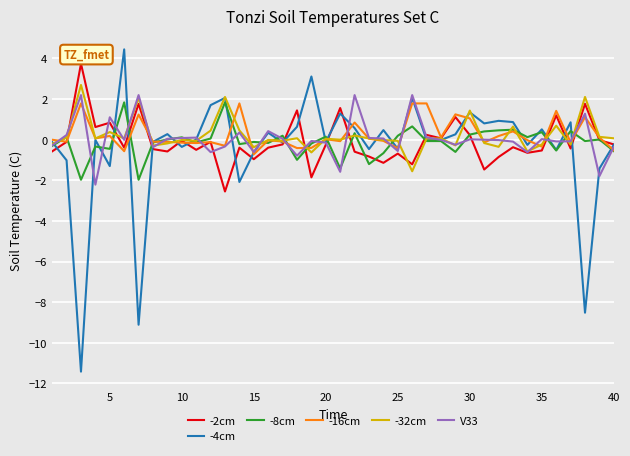

In -2cm, how many points are lower than both neighbors (excluding endpoints)?

13